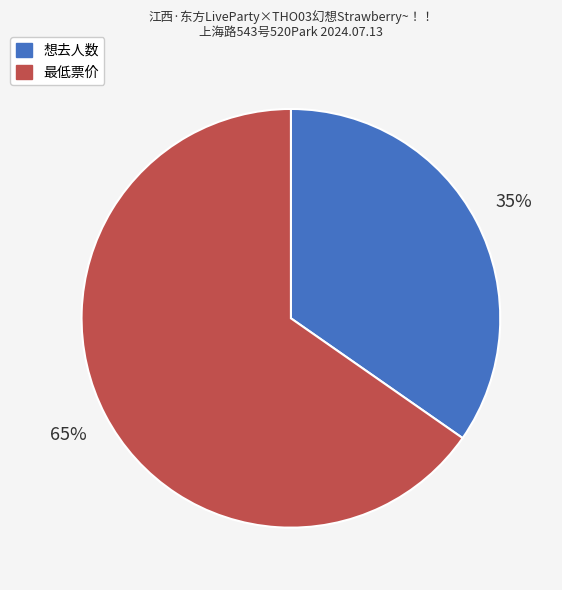

What is the largest slice in the pie chart?

最低票价